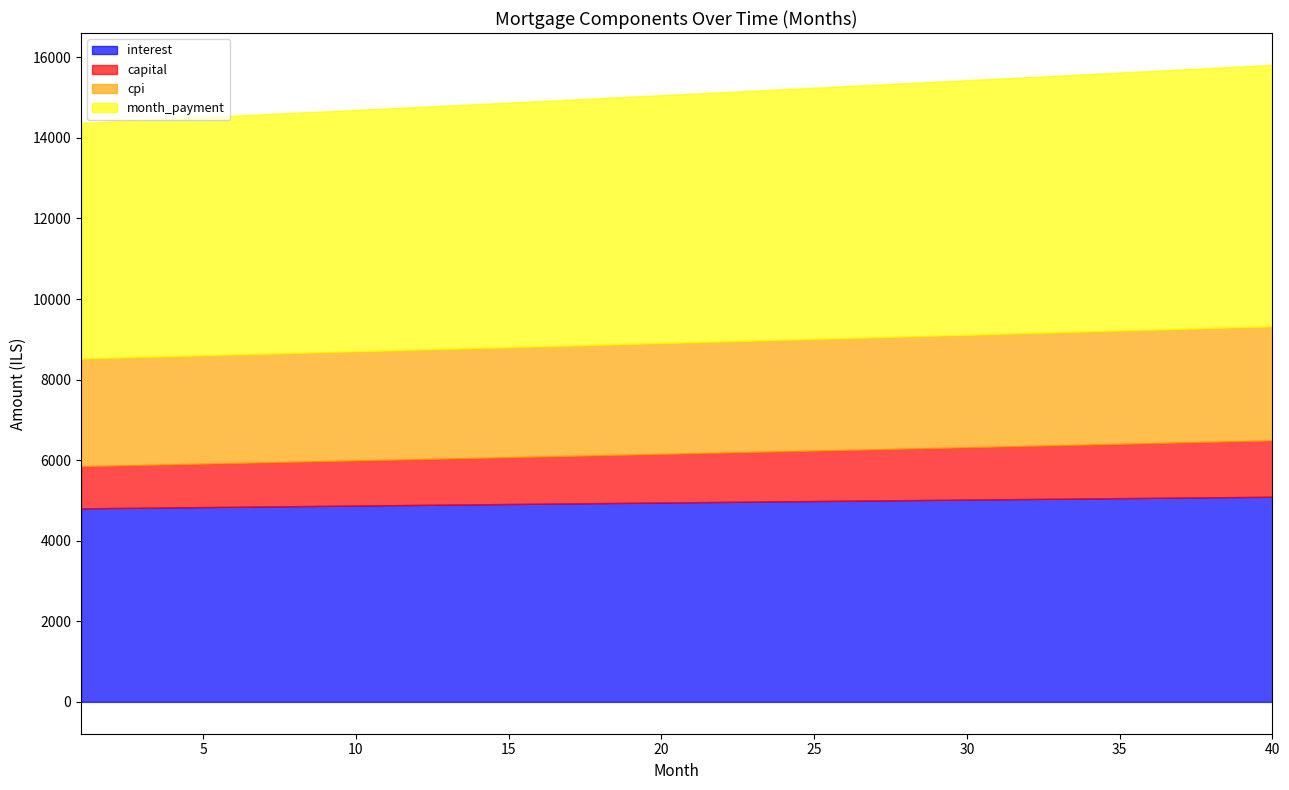

Which series has the largest total across all categories?

month_payment